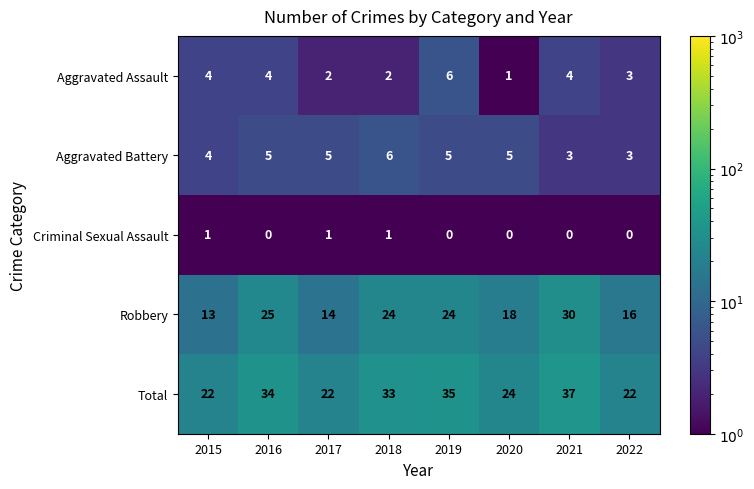

Which series has the largest total across all categories?

Total